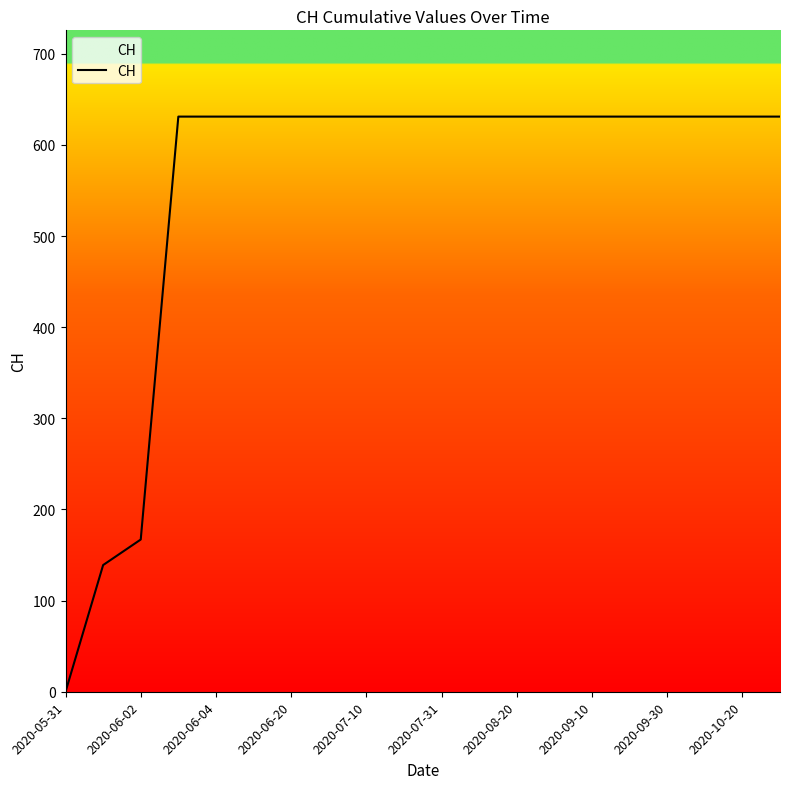

What is the difference between the maximum and minimum values?

631